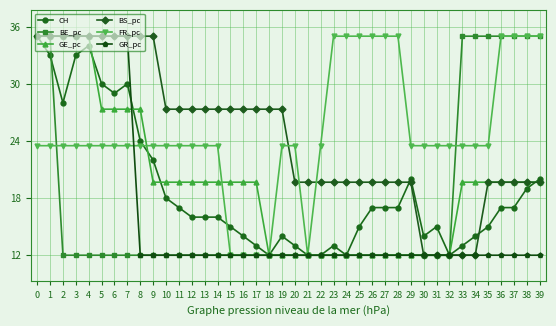

What is the value of the GR_pc point at the 29th from the left?

12.0